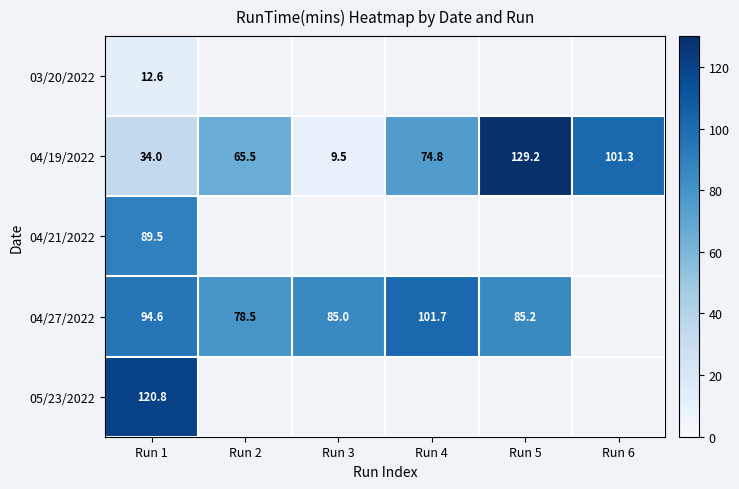

At how many categories does at least one series exceed 54?

6